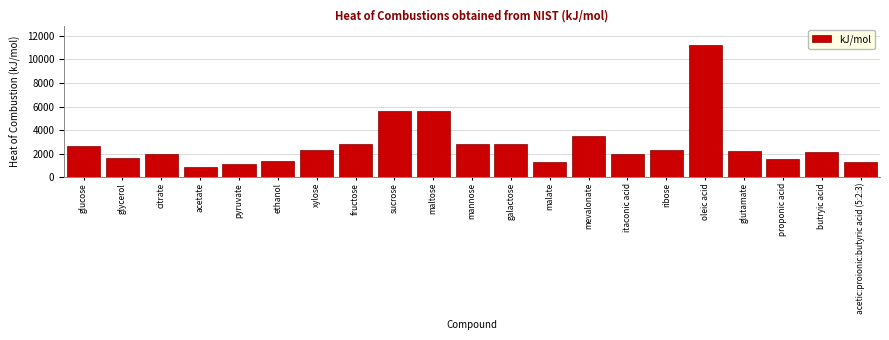

Which category has the lowest value across all series?

acetate